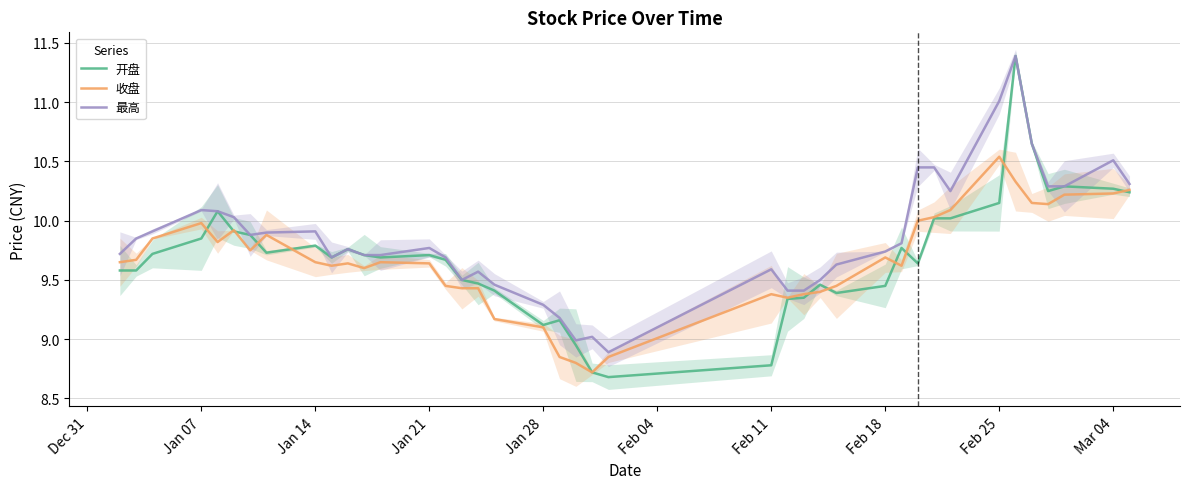

Reading right to left, what are all the values shown in this chart?

开盘: 10.2	10.3	10.3	10.2	10.7	11.4	10.2	10.0	10.0	9.6	9.8	9.4	9.4	9.5	9.3	9.3	8.8	8.7	8.7	8.9	9.2	9.1	9.4	9.5	9.5	9.7	9.7	9.7	9.7	9.8	9.7	9.8	9.7	9.9	9.9	10.1	9.8	9.7	9.6	9.6
收盘: 10.3	10.2	10.2	10.1	10.2	10.3	10.5	10.1	10.0	10.0	9.6	9.7	9.4	9.4	9.4	9.3	9.4	8.8	8.7	8.8	8.8	9.1	9.2	9.4	9.4	9.4	9.6	9.7	9.6	9.6	9.6	9.7	9.9	9.8	9.9	9.8	10.0	9.8	9.7	9.7
最高: 10.3	10.5	10.3	10.3	10.7	11.4	11.0	10.2	10.4	10.4	9.8	9.7	9.6	9.5	9.4	9.4	9.6	8.9	9.0	9.0	9.2	9.3	9.5	9.6	9.5	9.7	9.8	9.7	9.7	9.8	9.7	9.9	9.9	9.9	10.0	10.1	10.1	9.9	9.8	9.7